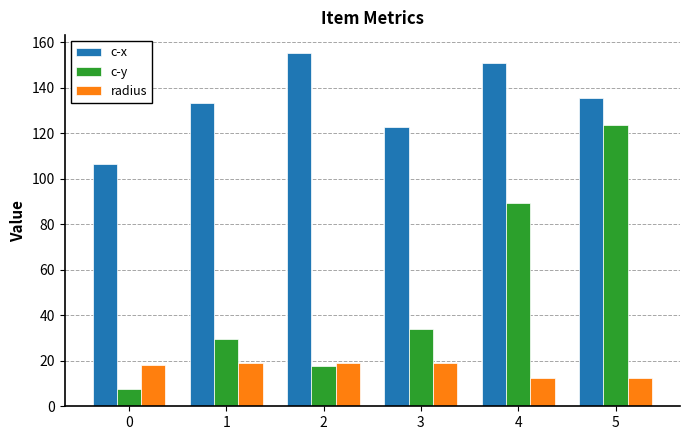

What is the average value of the radius series?

16.7